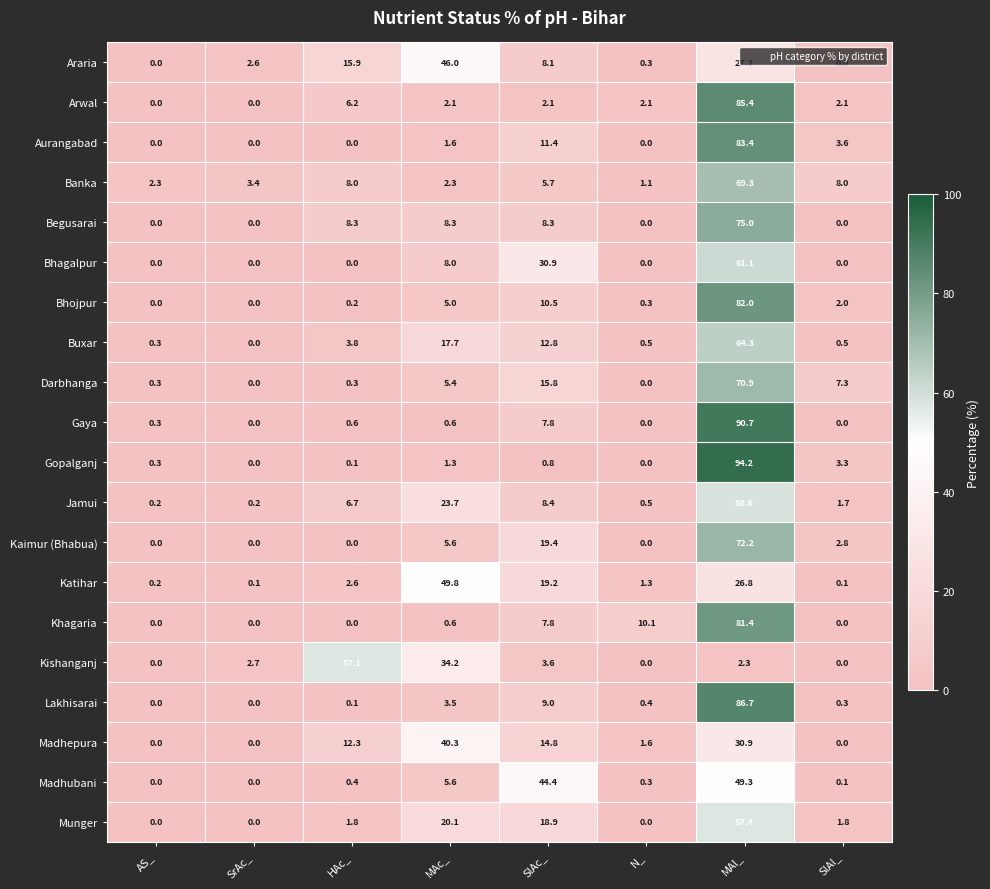

List the series in order of their peak value, highest first.

Gopalganj, Gaya, Lakhisarai, Arwal, Aurangabad, Bhojpur, Khagaria, Begusarai, Kaimur (Bhabua), Darbhanga, Banka, Buxar, Bhagalpur, Jamui, Munger, Kishanganj, Katihar, Madhubani, Araria, Madhepura